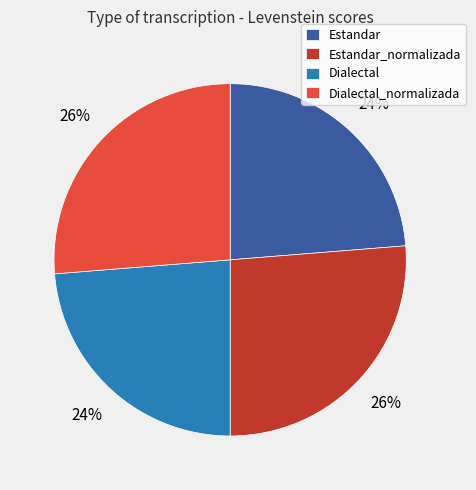

Does Dialectal account for over 50% of the chart?

No